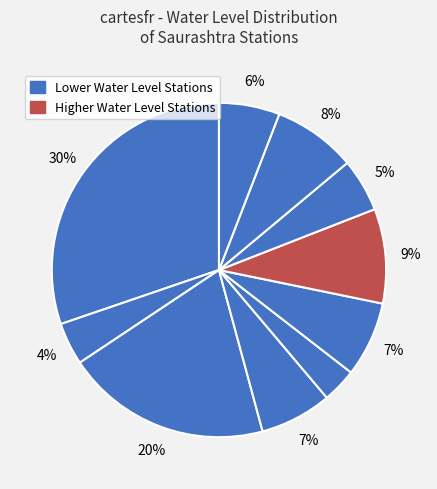

Rank the categories by value from lowest to highest.

Kuchhadi, Kadegi, Navibandar, Pata, Khambodar, Kutiyana_Pz, Oddar, Miyani, Kandorna, Hanumangadh1